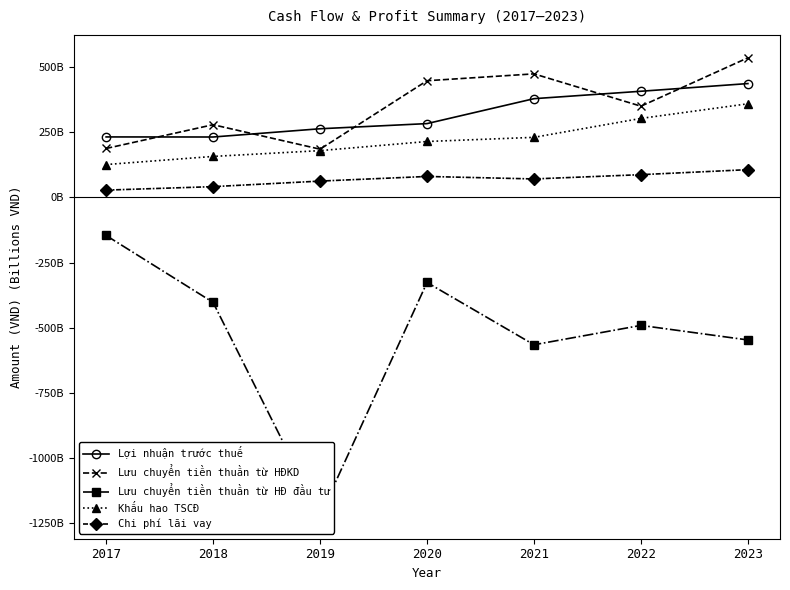

Reading left to right, extract all data points from this chart.

Lợi nhuận trước thuế: 232158154197	231877896675	263531129861	283311275573	379025570814	407507424350	436985181577
Lưu chuyển tiền thuần từ HĐKD: 187817414374	279070178714	185119999450	447899663336	474276880191	350176352199	535973523318
Lưu chuyển tiền thuần từ HĐ đầu tư: -146150218553	-403057149040	-1222382647817	-326630310382	-565733658790	-491339309761	-547264112246
Khấu hao TSCĐ: 126147917091	157331615399	179547836234	214620874253	230561948051	303250484707	359412281279
Chi phí lãi vay: 27998654742	41305297458	62629537708	80431713492	70895606686	87299748626	106535178688